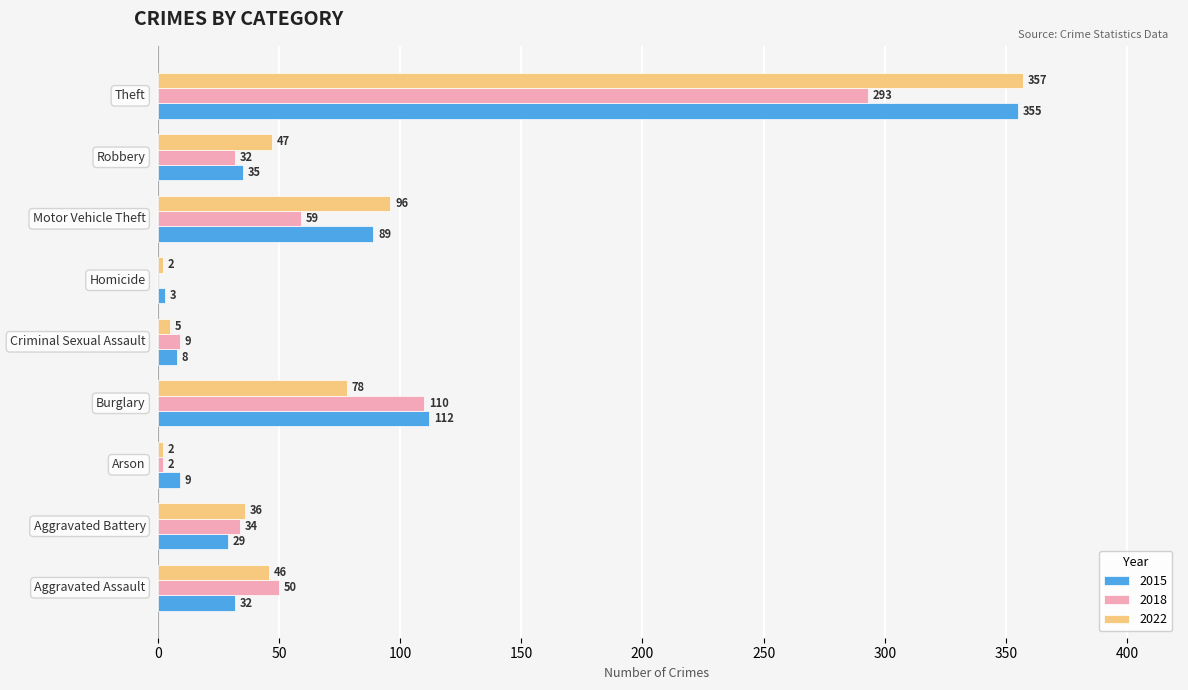

Which series has the largest total across all categories?

2015